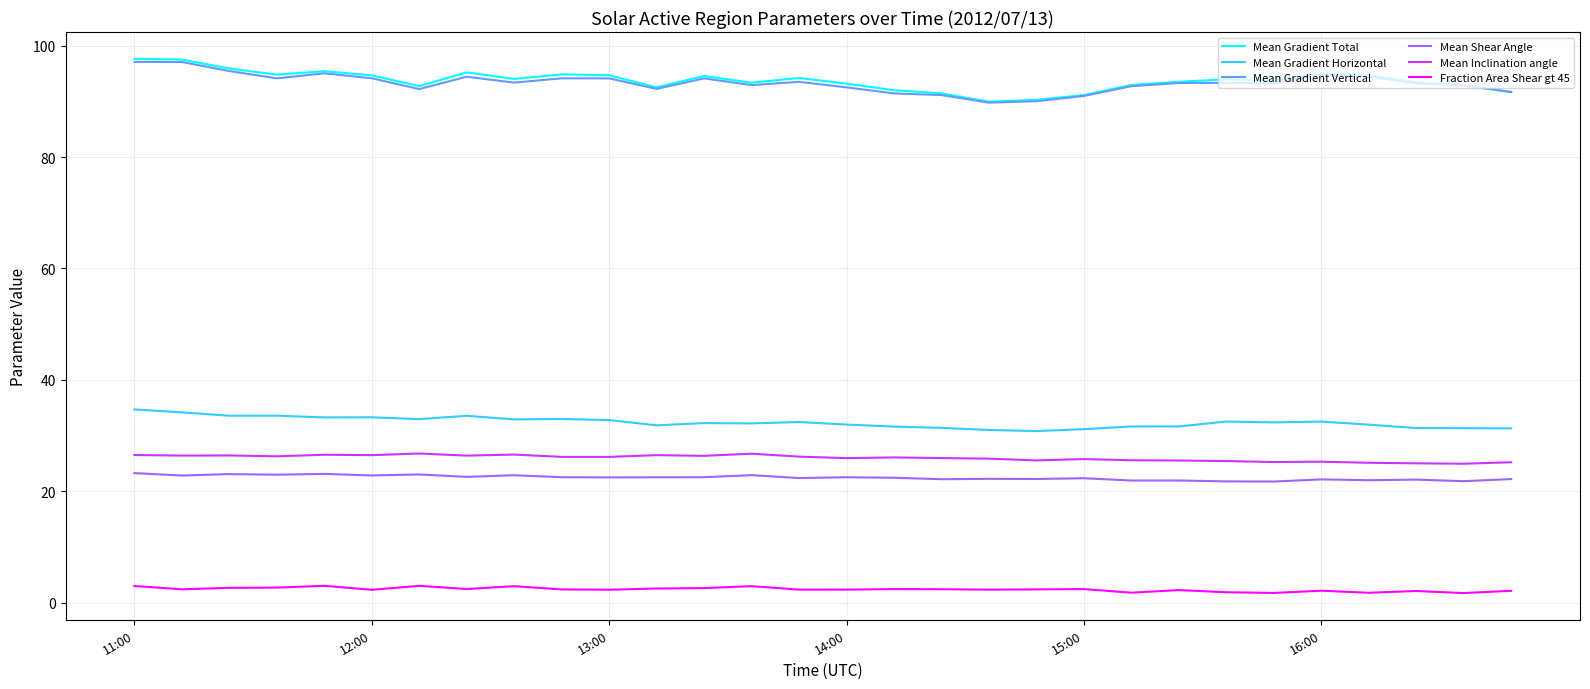

True or false: Mean Gradient Horizontal and Mean Shear Angle intersect in this chart.

False